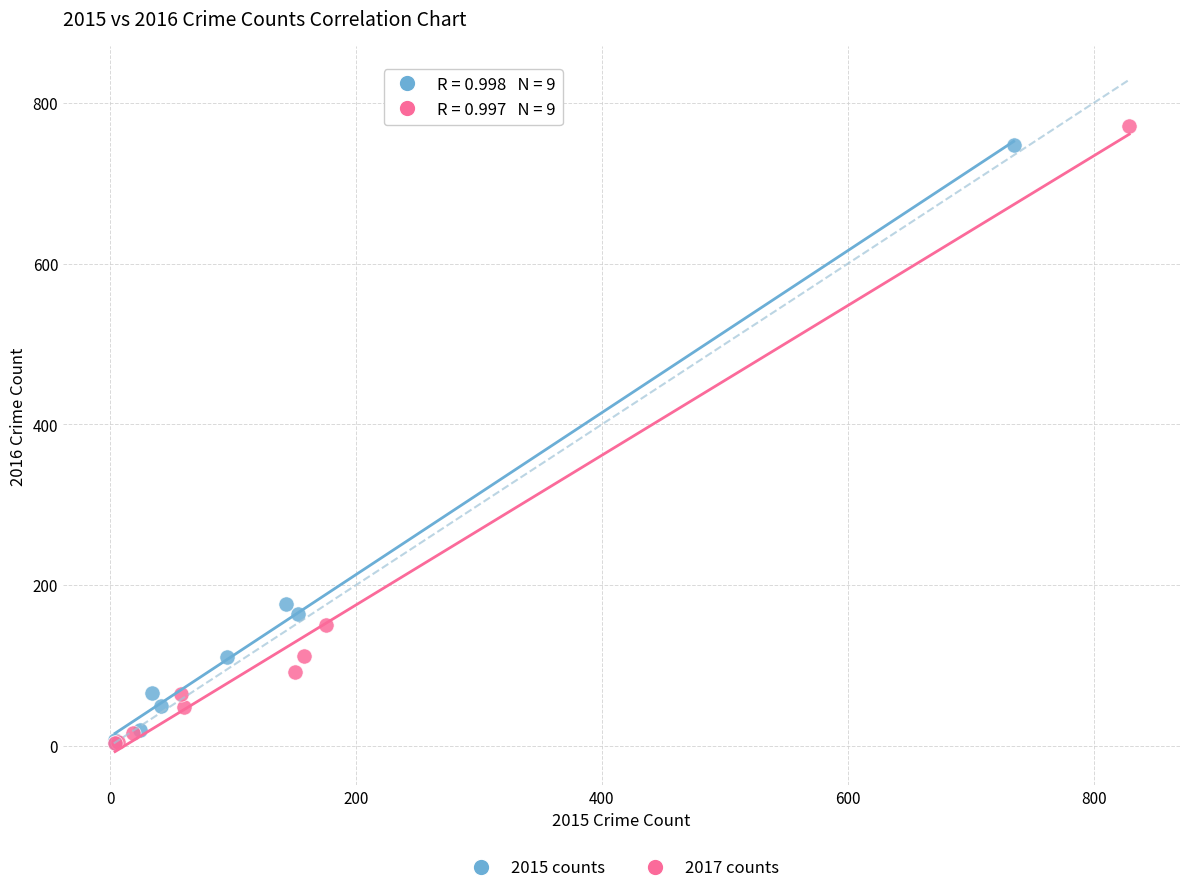

Which series has the largest Y range (max minus min)?

2017 counts